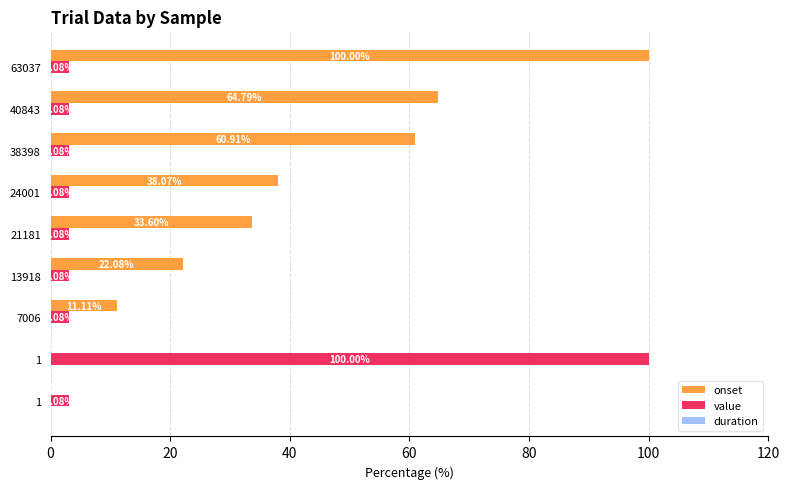

Count the number of data series in this chart.

2